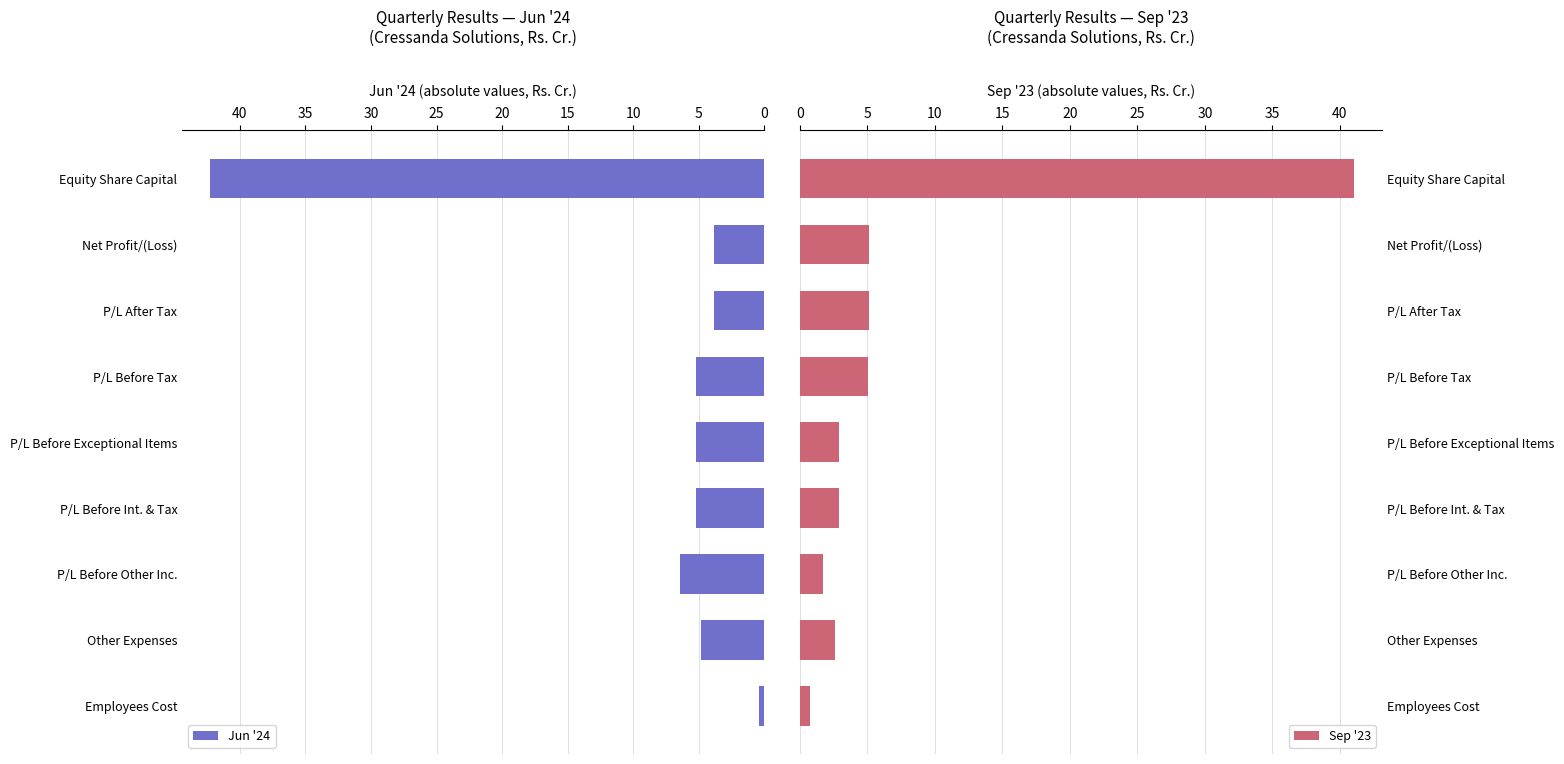

The value of Jun '24 at P/L Before Other Inc. is 6.4. True or false?

True